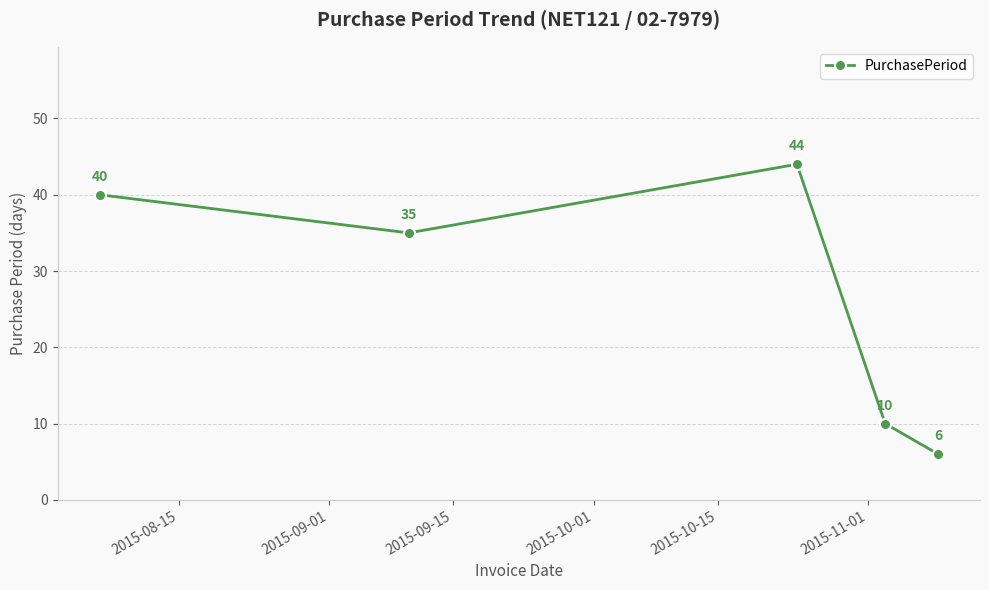

What is the average value?

27